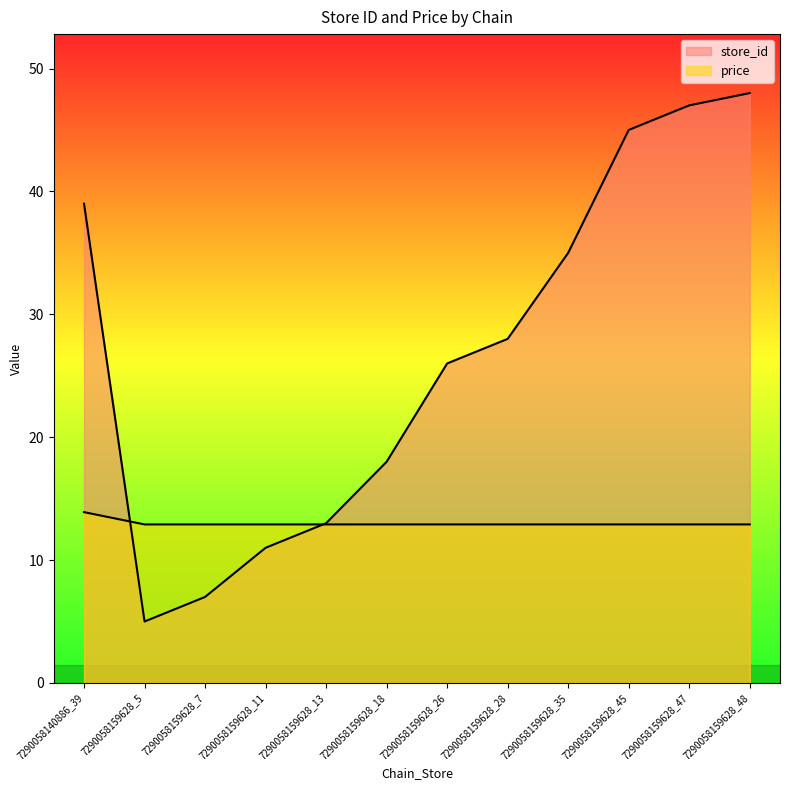

At how many categories does at least one series exceed 45?

2